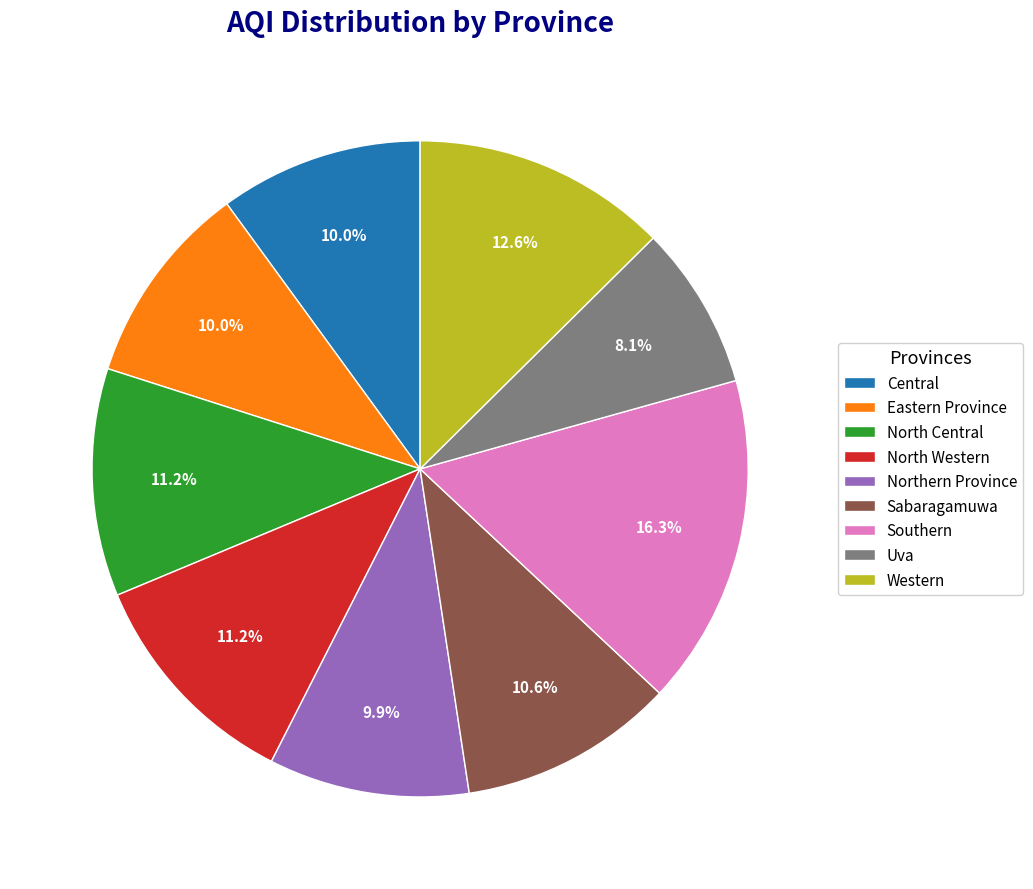

The Northern Province slice represents 23% of the pie. True or false?

False